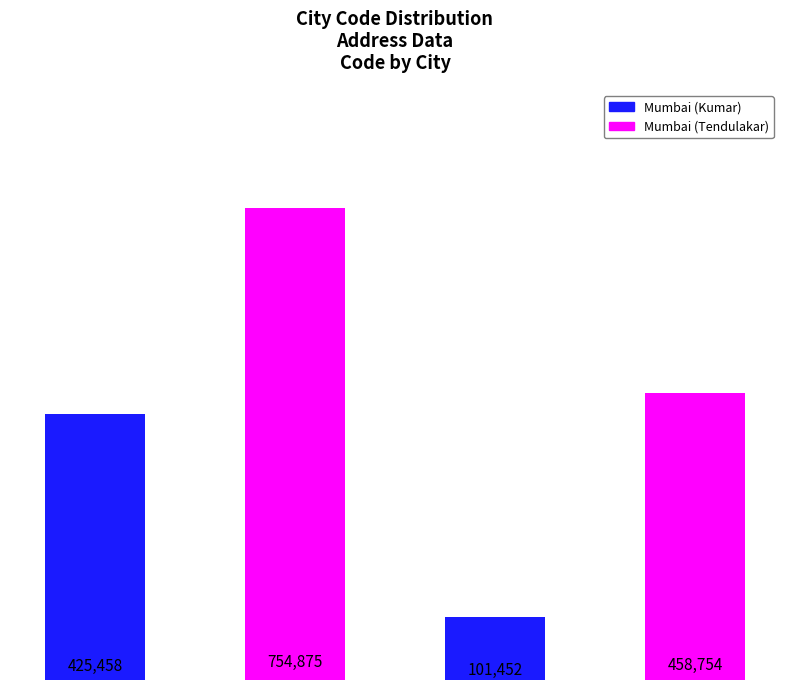

Which has a higher value, Mumbai (Kumar) or Mumbai (Tendulakar)?

Mumbai (Tendulakar)